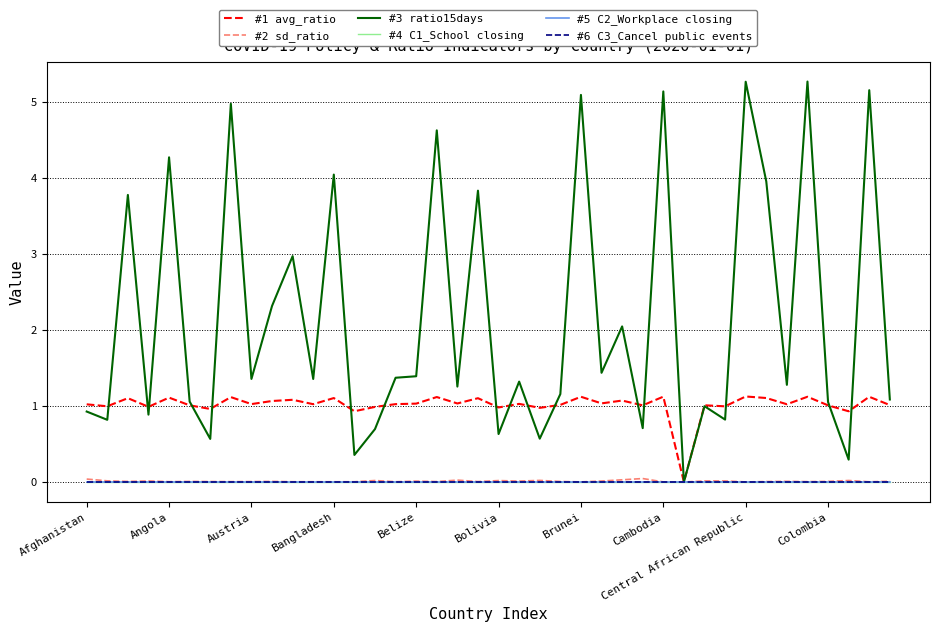

What is the label of the 28th point from the left?

27